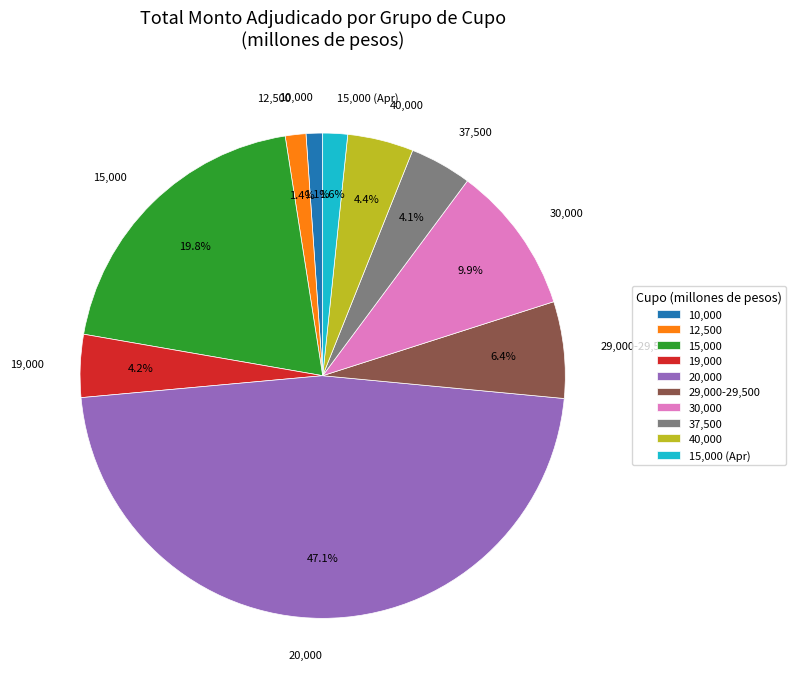

Do 37,500 and 15,000 (Apr) together represent more than half of the pie?

No